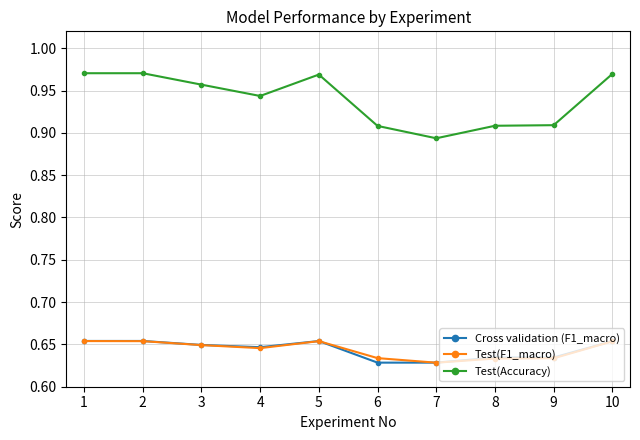

The value of Test(F1_macro) at 1 is 1.1. True or false?

False